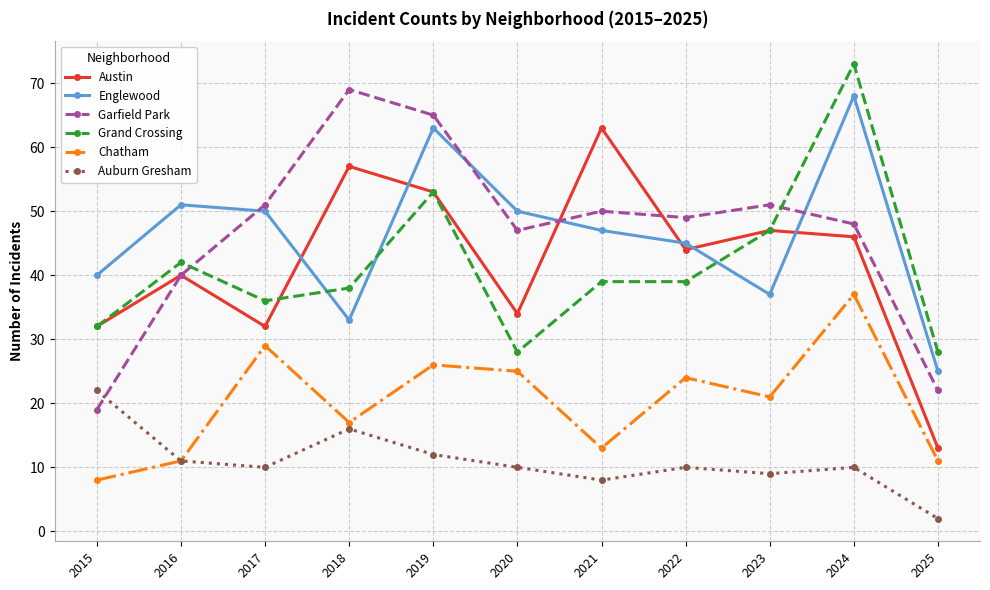

How many interior local valleys does the Chatham series have?

3